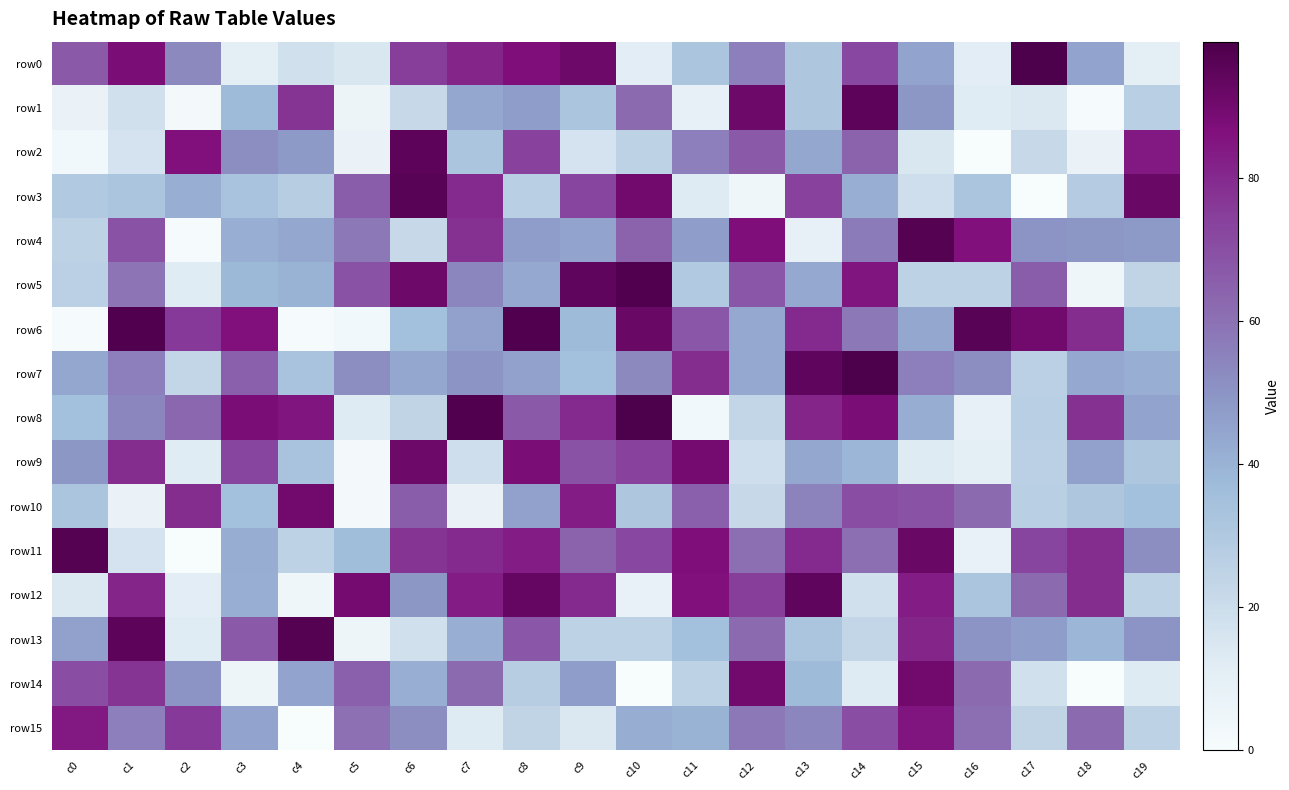

Which category has the lowest value across all series?

c16